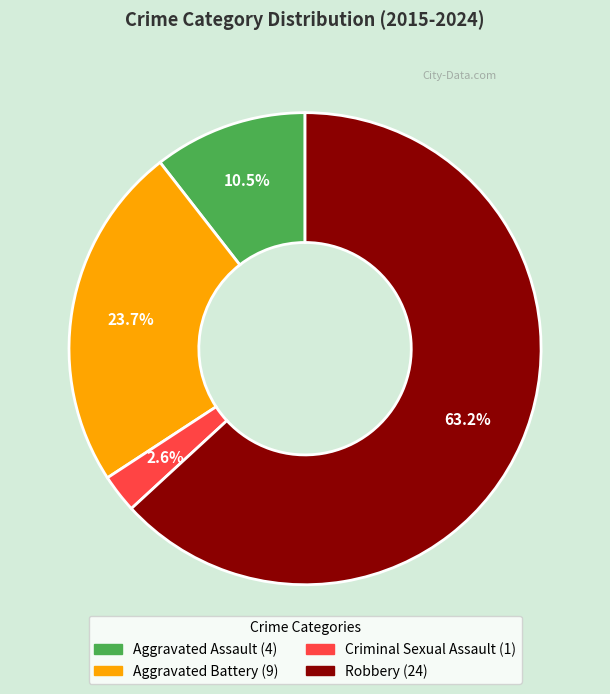

Is it true that Robbery is 69% of the pie?

False